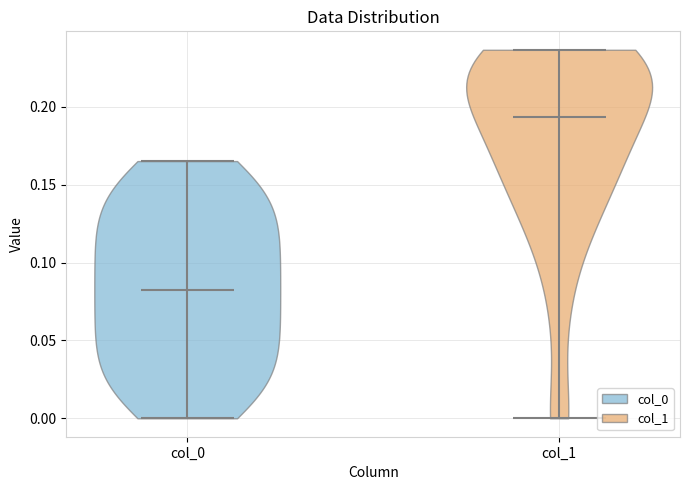

What is the highest point the violin for col_0 reaches on the y-axis? The values are not printed on the chart, so give them approximately, as read against the axis.

0.165